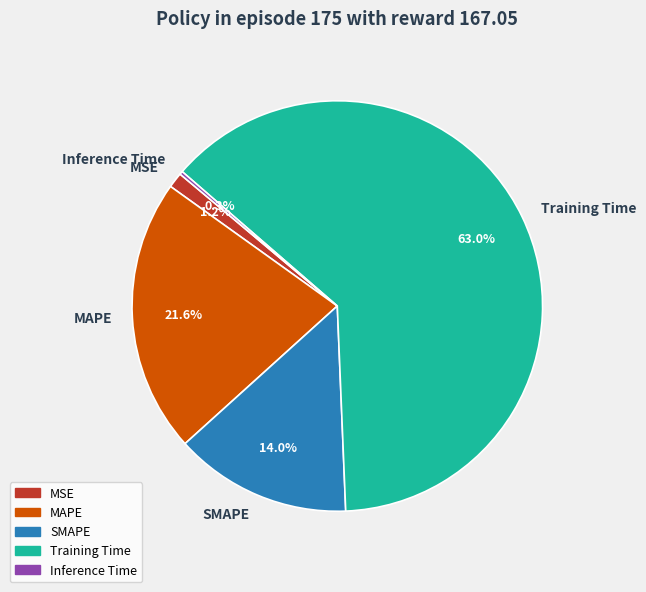

Is there any slice that represents more than half of the pie?

Yes